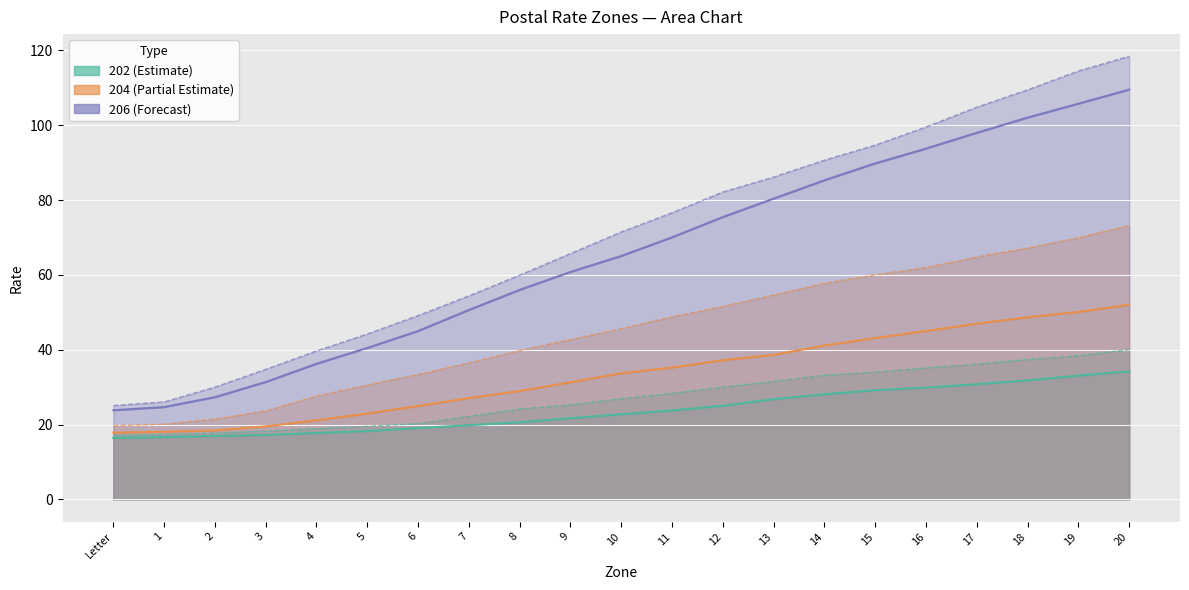

Reading right to left, list all the values displayed in this chart.

202 (Estimate): 20=34.2	19=33.1	18=31.8	17=30.8	16=29.9	15=29.2	14=28.1	13=26.8	12=25.0	11=23.8	10=22.7	9=21.7	8=20.6	7=19.8	6=19.1	5=18.3	4=17.8	3=17.2	2=16.9	1=16.7	Letter=16.4
204 (Partial Estimate): 20=52.0	19=50.1	18=48.7	17=47.0	16=45.0	15=43.1	14=41.1	13=38.6	12=37.2	11=35.2	10=33.7	9=31.3	8=29.0	7=27.1	6=25.0	5=23.0	4=21.1	3=19.5	2=18.4	1=18.1	Letter=17.9
206 (Forecast): 20=109.5	19=105.8	18=102.0	17=98.0	16=93.8	15=89.8	14=85.3	13=80.4	12=75.5	11=70.0	10=65.1	9=60.8	8=56.0	7=50.6	6=45.0	5=40.5	4=36.2	3=31.4	2=27.3	1=24.7	Letter=23.8